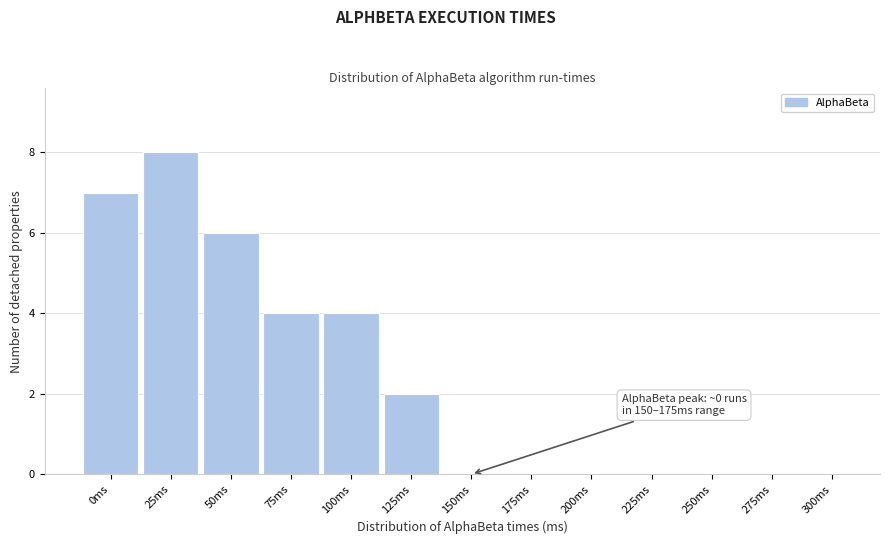

Reading left to right, list all the values displayed in this chart.

0ms=7	25ms=8	50ms=6	75ms=4	100ms=4	125ms=2	150ms=0	175ms=0	200ms=0	225ms=0	250ms=0	275ms=0	300ms=0